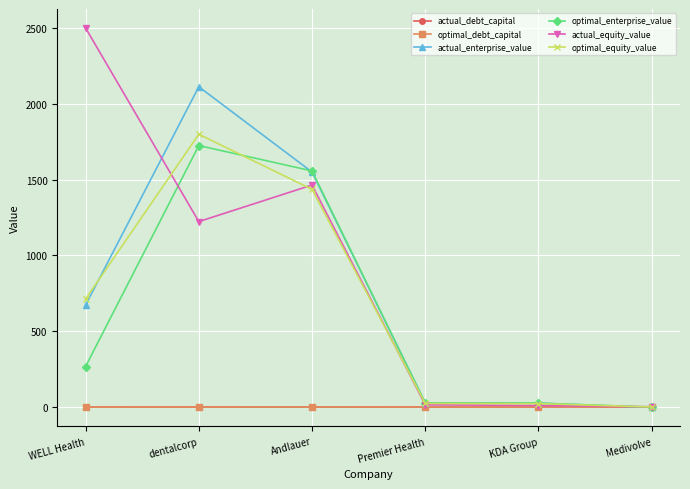

What is the label of the 6th point from the right?

WELL Health